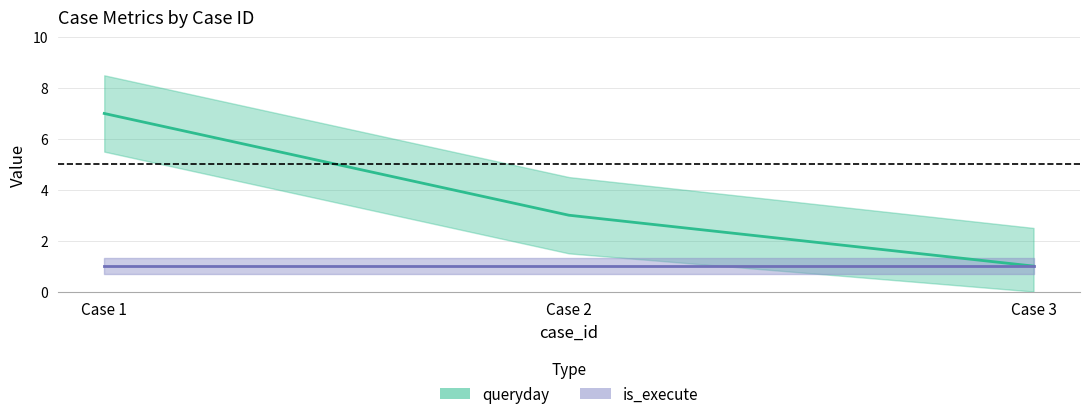

Rank the categories by value from lowest to highest.

Case 3, Case 2, Case 1